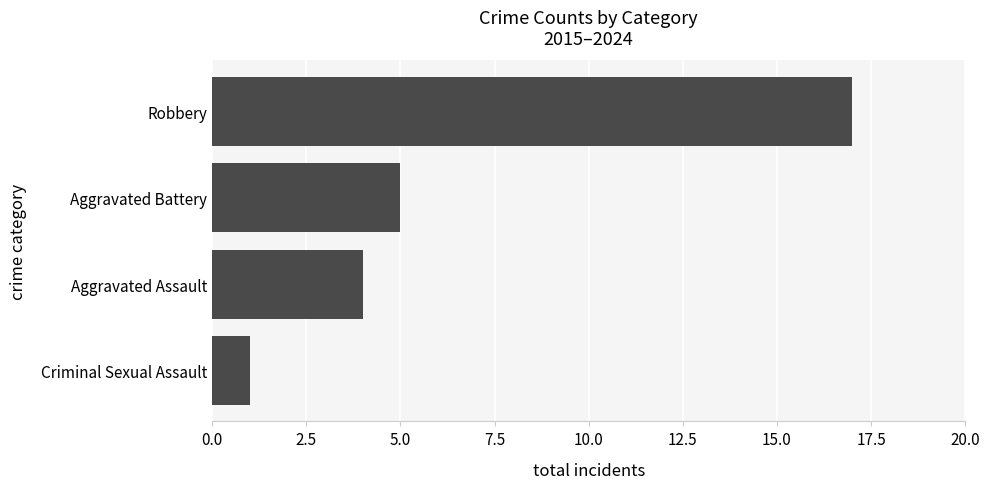

List the labels in order of value, largest first.

Robbery, Aggravated Battery, Aggravated Assault, Criminal Sexual Assault